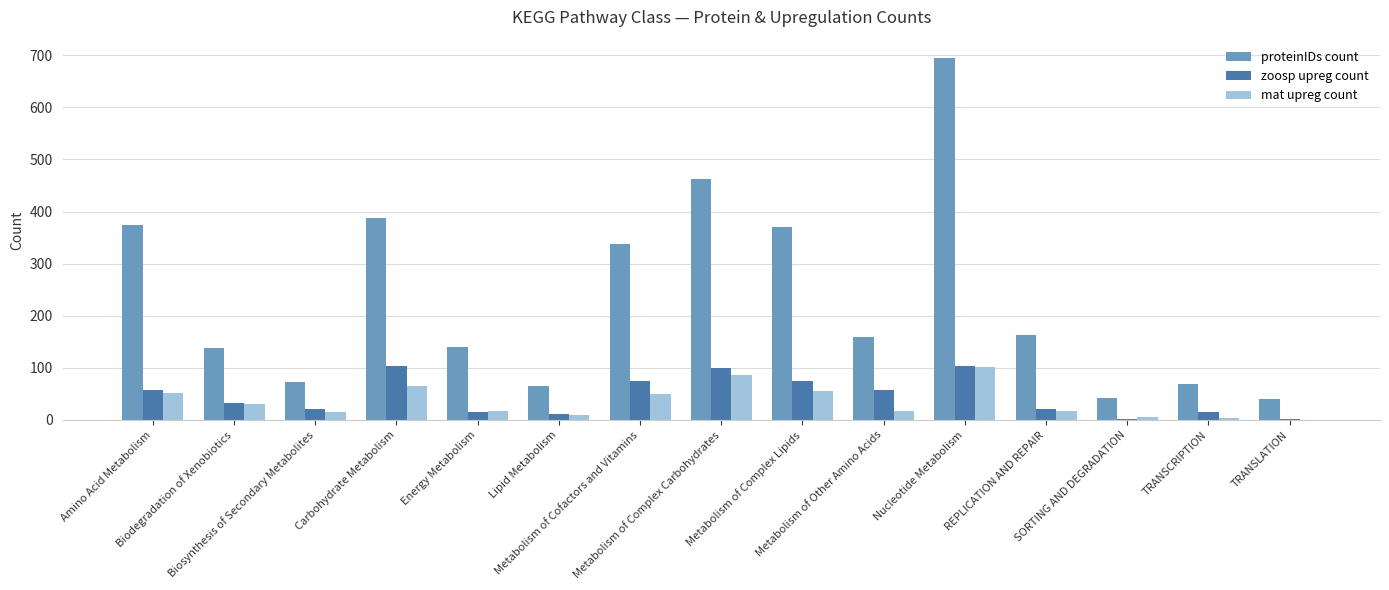

Which category has the highest value in the proteinIDs count series?

Nucleotide Metabolism